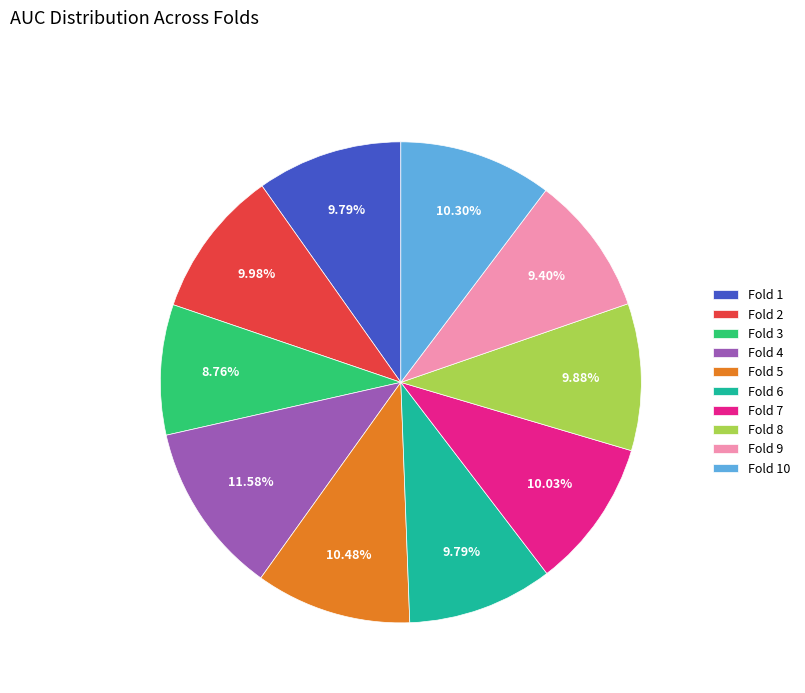

To the nearest percent, what percentage of the pie is Fold 5?

10%